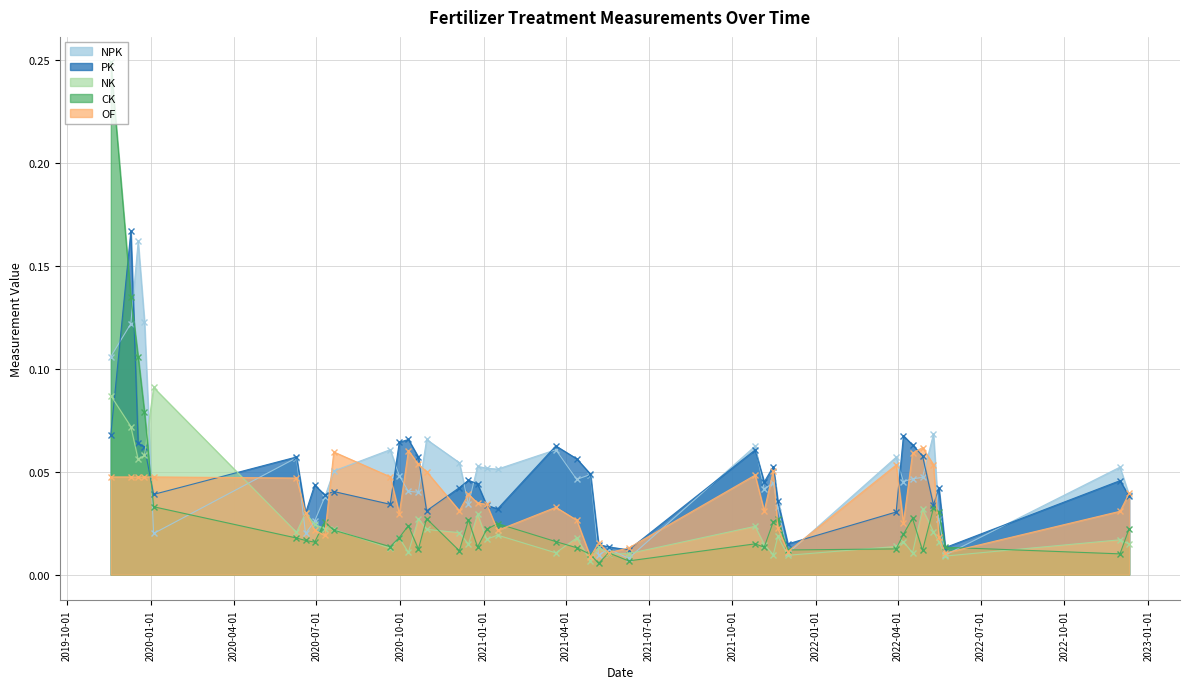

Reading left to right, transcribe all the data shown in this chart.

NPK: 0.1	0.1	0.2	0.1	0.0	0.1	0.0	0.0	0.0	0.1	0.1	0.0	0.0	0.0	0.1	0.1	0.0	0.1	0.1	0.1	0.1	0.0	0.0	0.0	0.0	0.0	0.1	0.0	0.0	0.0	0.0	0.1	0.0	0.0	0.0	0.1	0.0	0.0	0.1	0.0
PK: 0.1	0.2	0.1	0.1	0.0	0.1	0.0	0.0	0.0	0.0	0.0	0.1	0.1	0.1	0.0	0.0	0.0	0.0	0.0	0.0	0.1	0.1	0.0	0.0	0.0	0.0	0.1	0.0	0.1	0.0	0.0	0.0	0.1	0.1	0.1	0.0	0.0	0.0	0.0	0.0
NK: 0.1	0.1	0.1	0.1	0.1	0.0	0.0	0.0	0.0	0.0	0.0	0.0	0.0	0.0	0.0	0.0	0.0	0.0	0.0	0.0	0.0	0.0	0.0	0.0	0.0	0.0	0.0	0.0	0.0	0.0	0.0	0.0	0.0	0.0	0.0	0.0	0.0	0.0	0.0	0.0
CK: 0.2	0.1	0.1	0.1	0.0	0.0	0.0	0.0	0.0	0.0	0.0	0.0	0.0	0.0	0.0	0.0	0.0	0.0	0.0	0.0	0.0	0.0	0.0	0.0	0.0	0.0	0.0	0.0	0.0	0.0	0.0	0.0	0.0	0.0	0.0	0.0	0.0	0.0	0.0	0.0
OF: 0.0	0.0	0.0	0.0	0.0	0.0	0.0	0.0	0.0	0.1	0.0	0.0	0.1	0.1	0.1	0.0	0.0	0.0	0.0	0.0	0.0	0.0	0.0	0.0	0.0	0.0	0.0	0.0	0.1	0.0	0.0	0.1	0.0	0.1	0.1	0.1	0.0	0.0	0.0	0.0